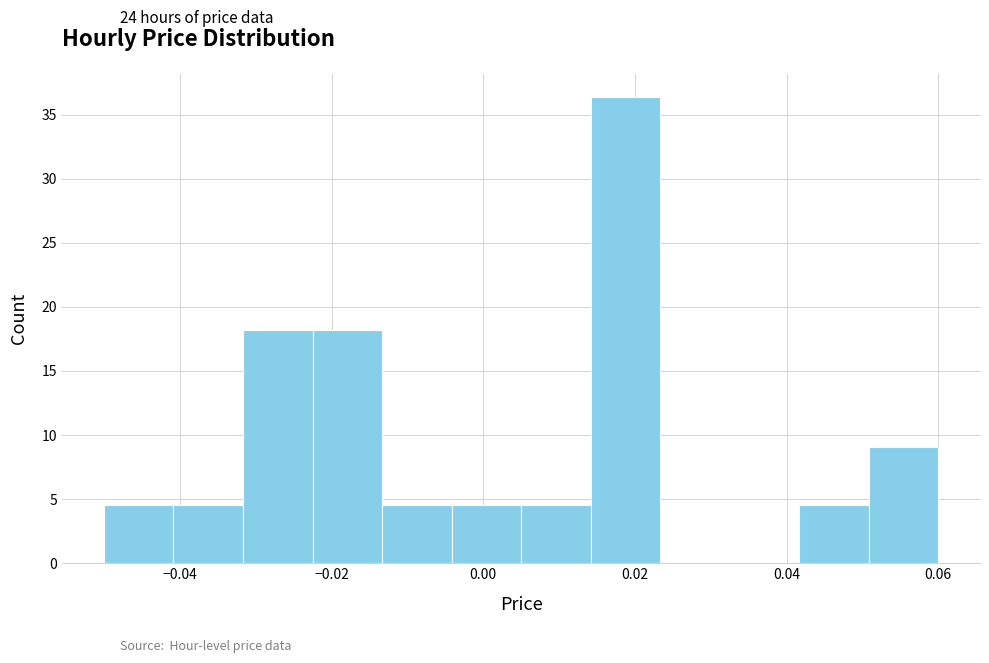

Reading left to right, list every bar in this chart as the range it spans on the x-axis followed by its height. Neither the bar edges nor the heights are printed on the chart, so give them approximately, as read against the axes.

-0.050 to -0.040: 4.5
-0.040 to -0.032: 4.5
-0.032 to -0.022: 18.0
-0.022 to -0.014: 18.0
-0.014 to -0.004: 4.5
-0.004 to 0.006: 4.5
0.006 to 0.014: 4.5
0.014 to 0.024: 36.5
0.024 to 0.032: 0
0.032 to 0.042: 0
0.042 to 0.050: 4.5
0.050 to 0.060: 9.0